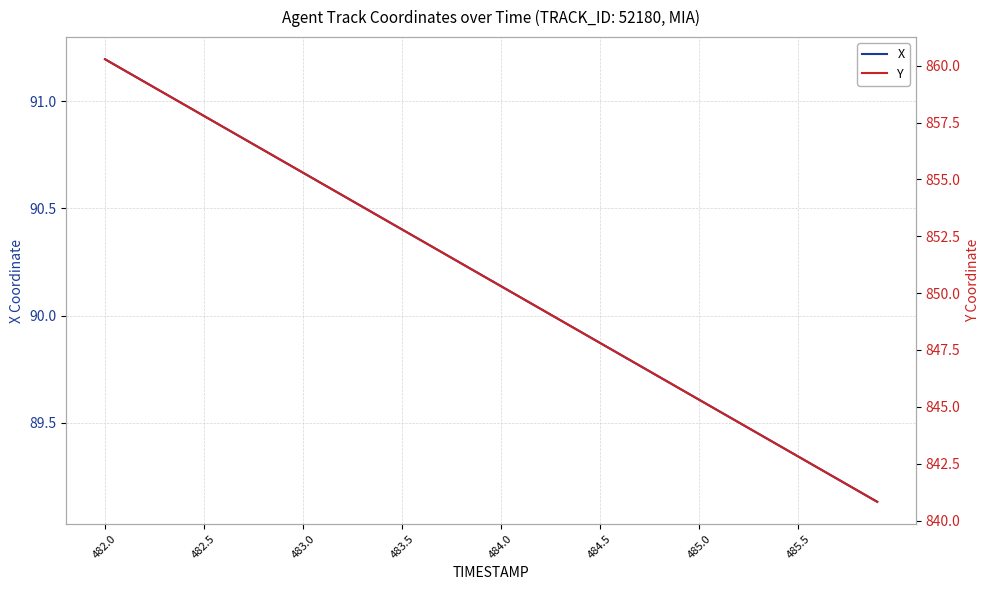

How many lines are shown in the chart?

2